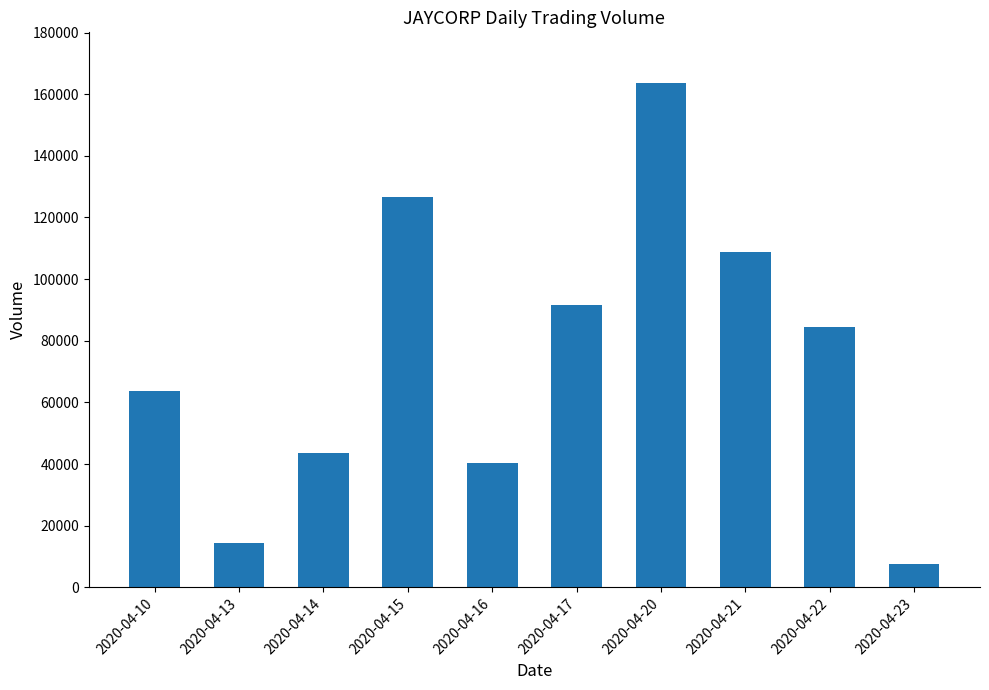

What is the greatest value displayed?

163700